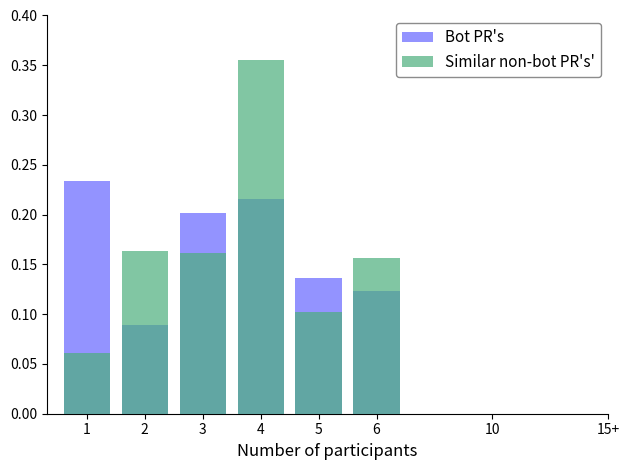

Is the value of Similar non-bot PR's' at 1 greater than the value of Bot PR's at 5?

No